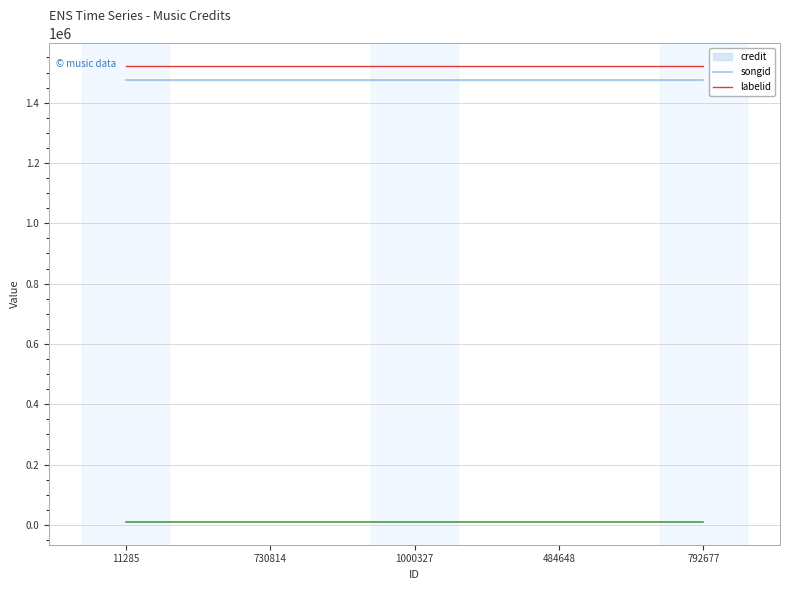

What is the average value of the labelid series?

9610